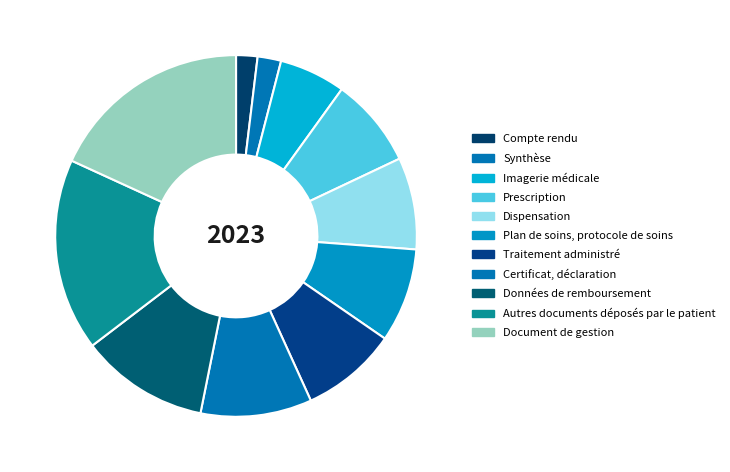

To the nearest percent, what is the difference between the Autres documents déposés par le patient and Données de remboursement slice percentages?

6%